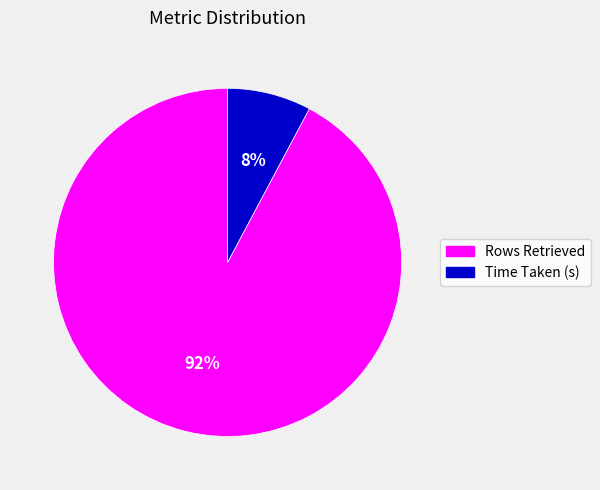

What is the ratio of the value at Time Taken (s) to the value at Rows Retrieved?

0.1